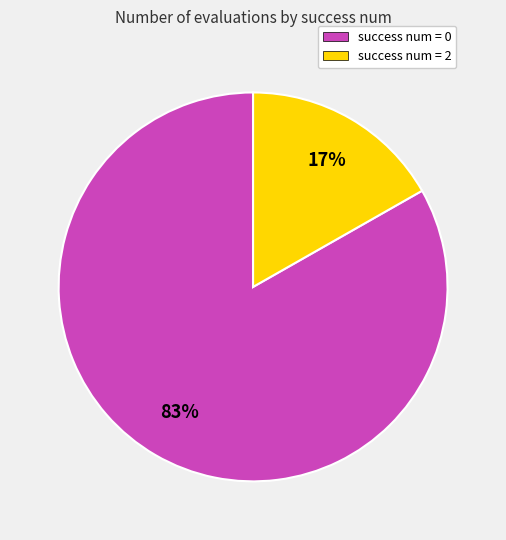

Combined, do success num = 2 and success num = 0 account for over 50%?

Yes